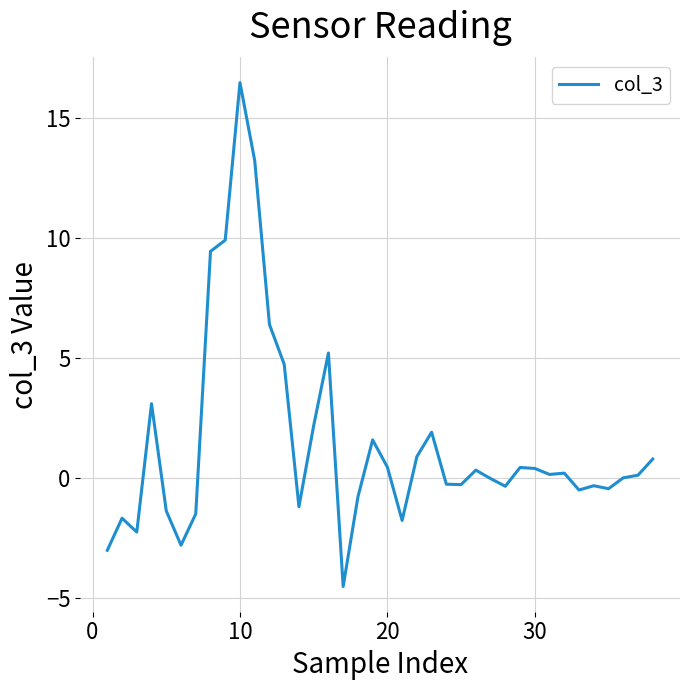

What is the greatest value displayed?

16.5